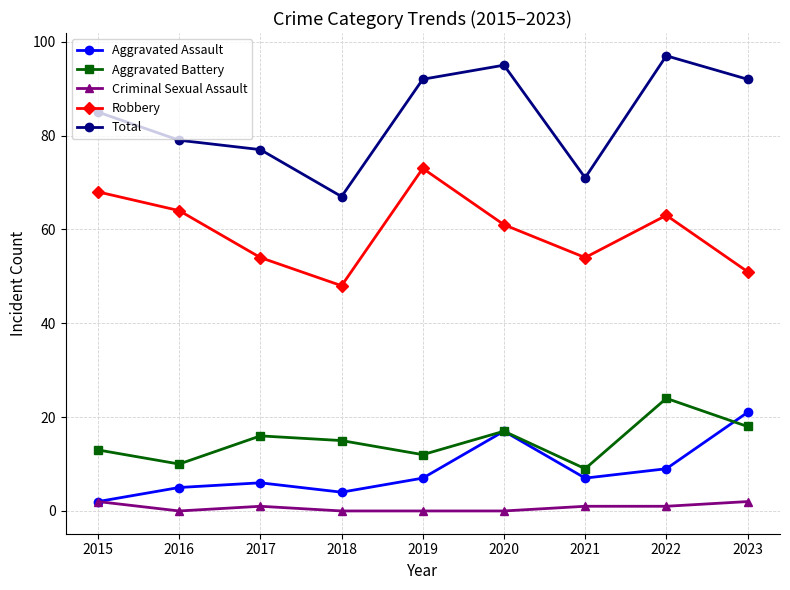

At which label does Robbery first exceed 61?

2015